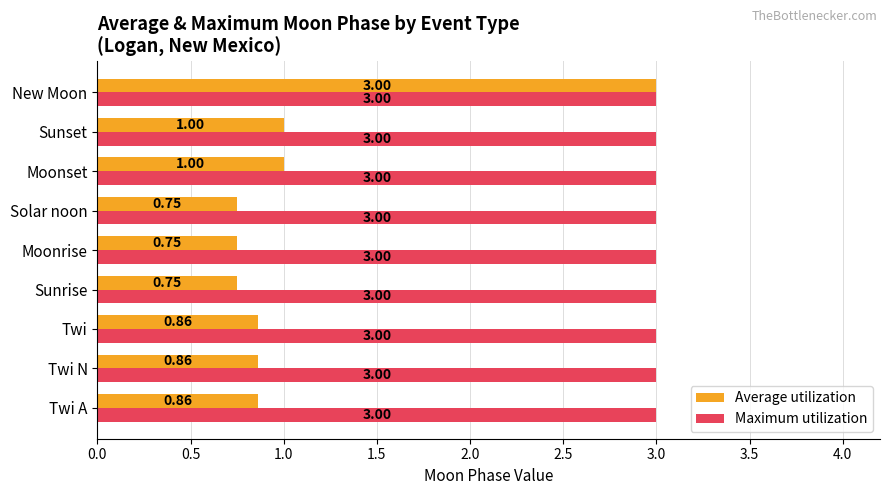

What is the total value across all series at Twi?

3.9